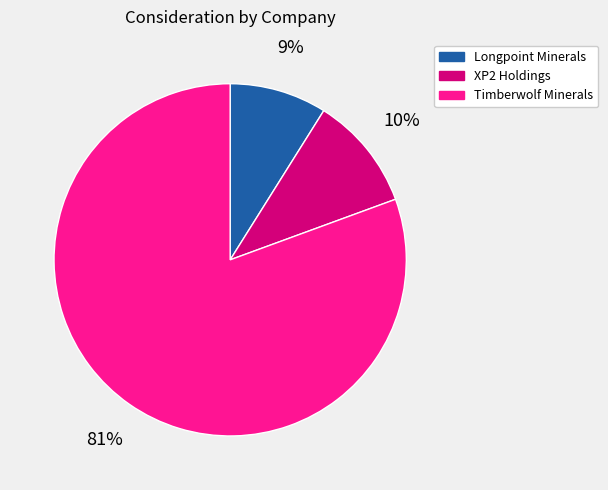

Is there any slice that represents more than half of the pie?

Yes